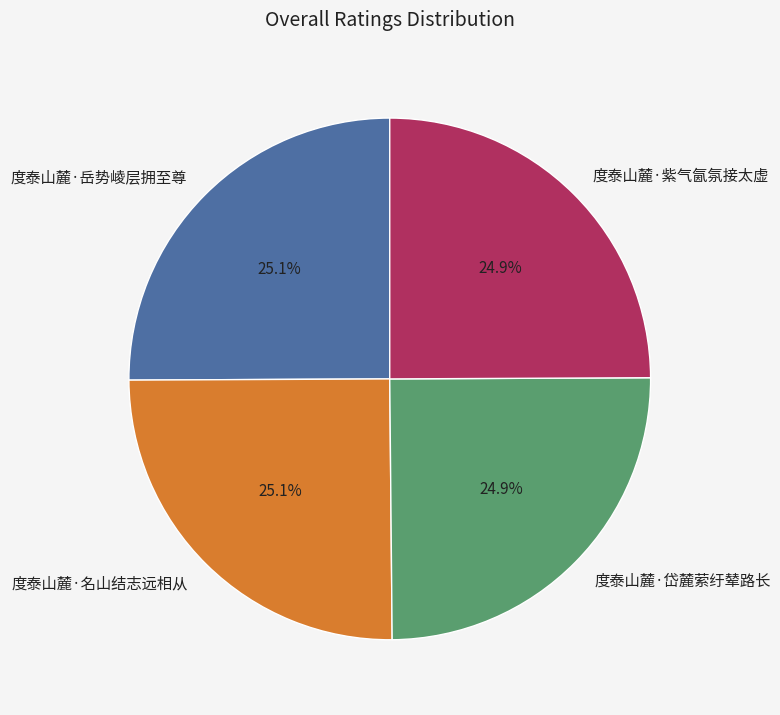

What is the ratio of the value at 度泰山麓·岱麓萦纡辇路长 to the value at 度泰山麓·岳势崚层拥至尊?

1.0